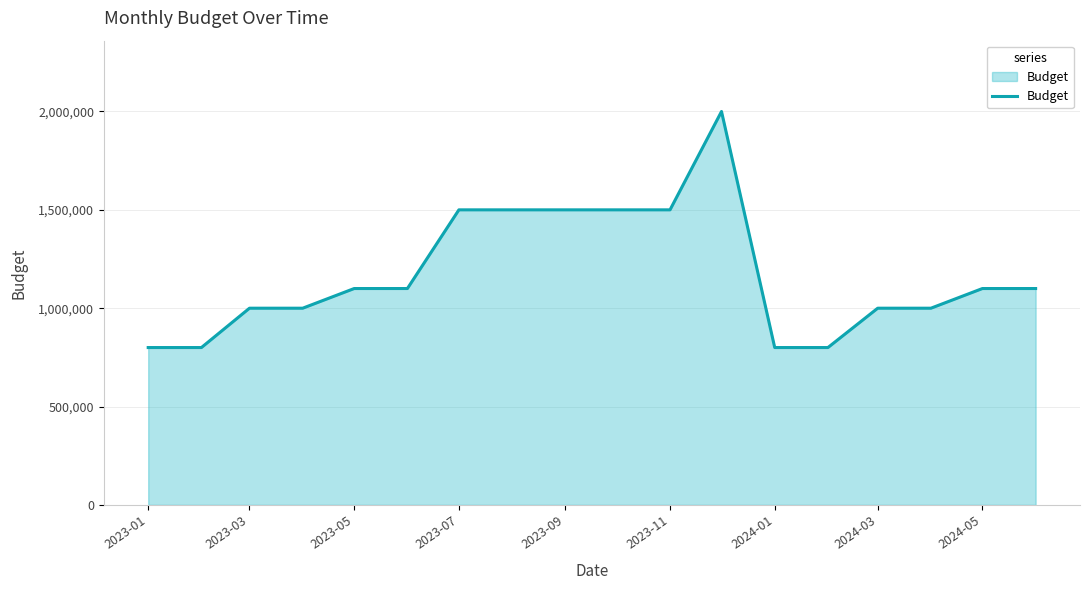

What is the difference between the maximum and minimum values?

1200000